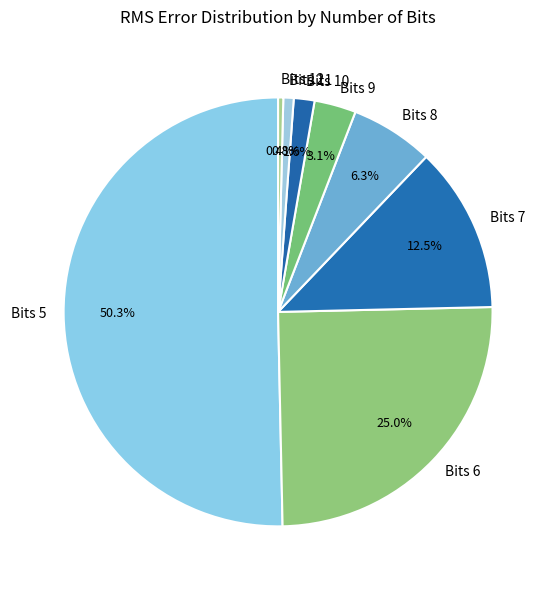

Between Bits 10 and Bits 5, which is larger?

Bits 5